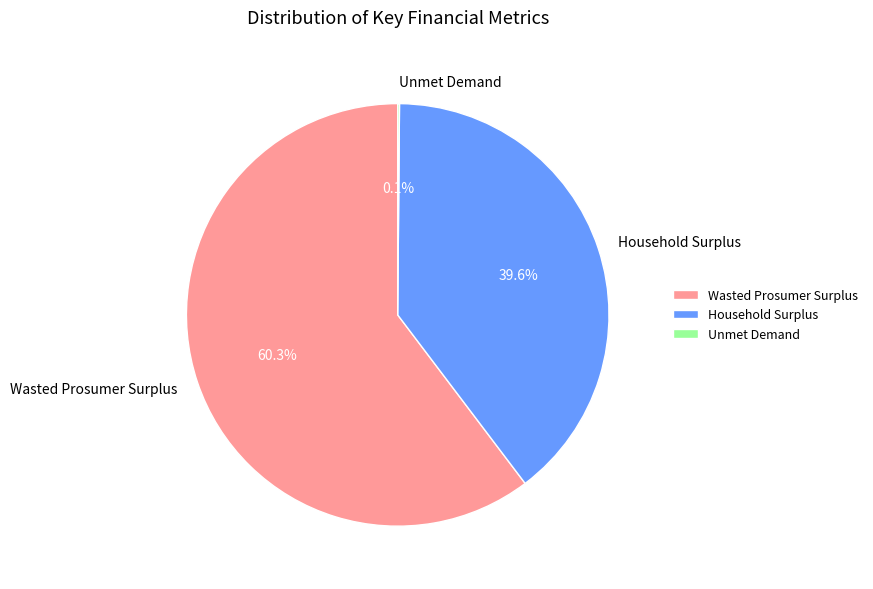

What is the majority slice?

Wasted Prosumer Surplus